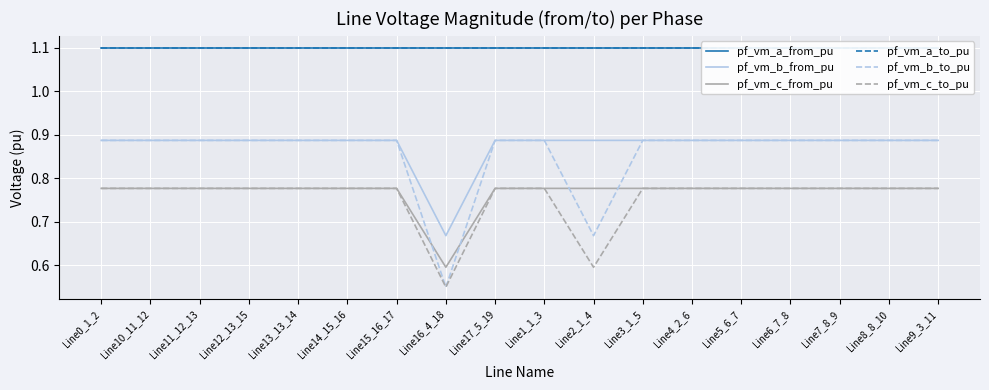

Does the chart display data point markers on the line(s)?

No